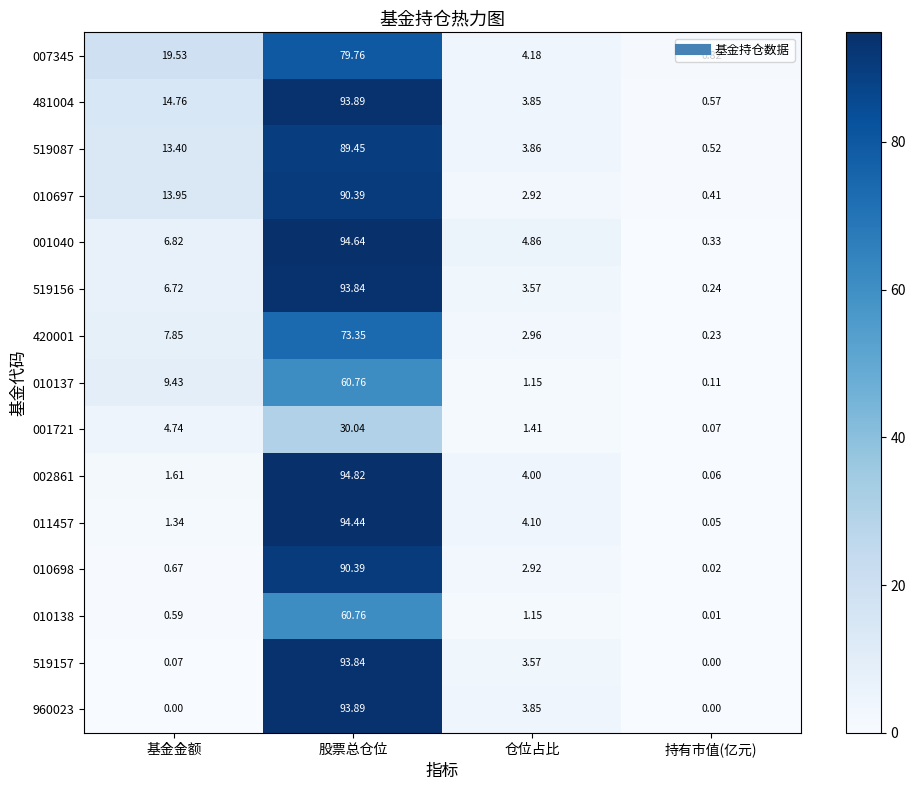

Rank the categories by 010138 value from lowest to highest.

持有市值(亿元), 基金金额, 仓位占比, 股票总仓位